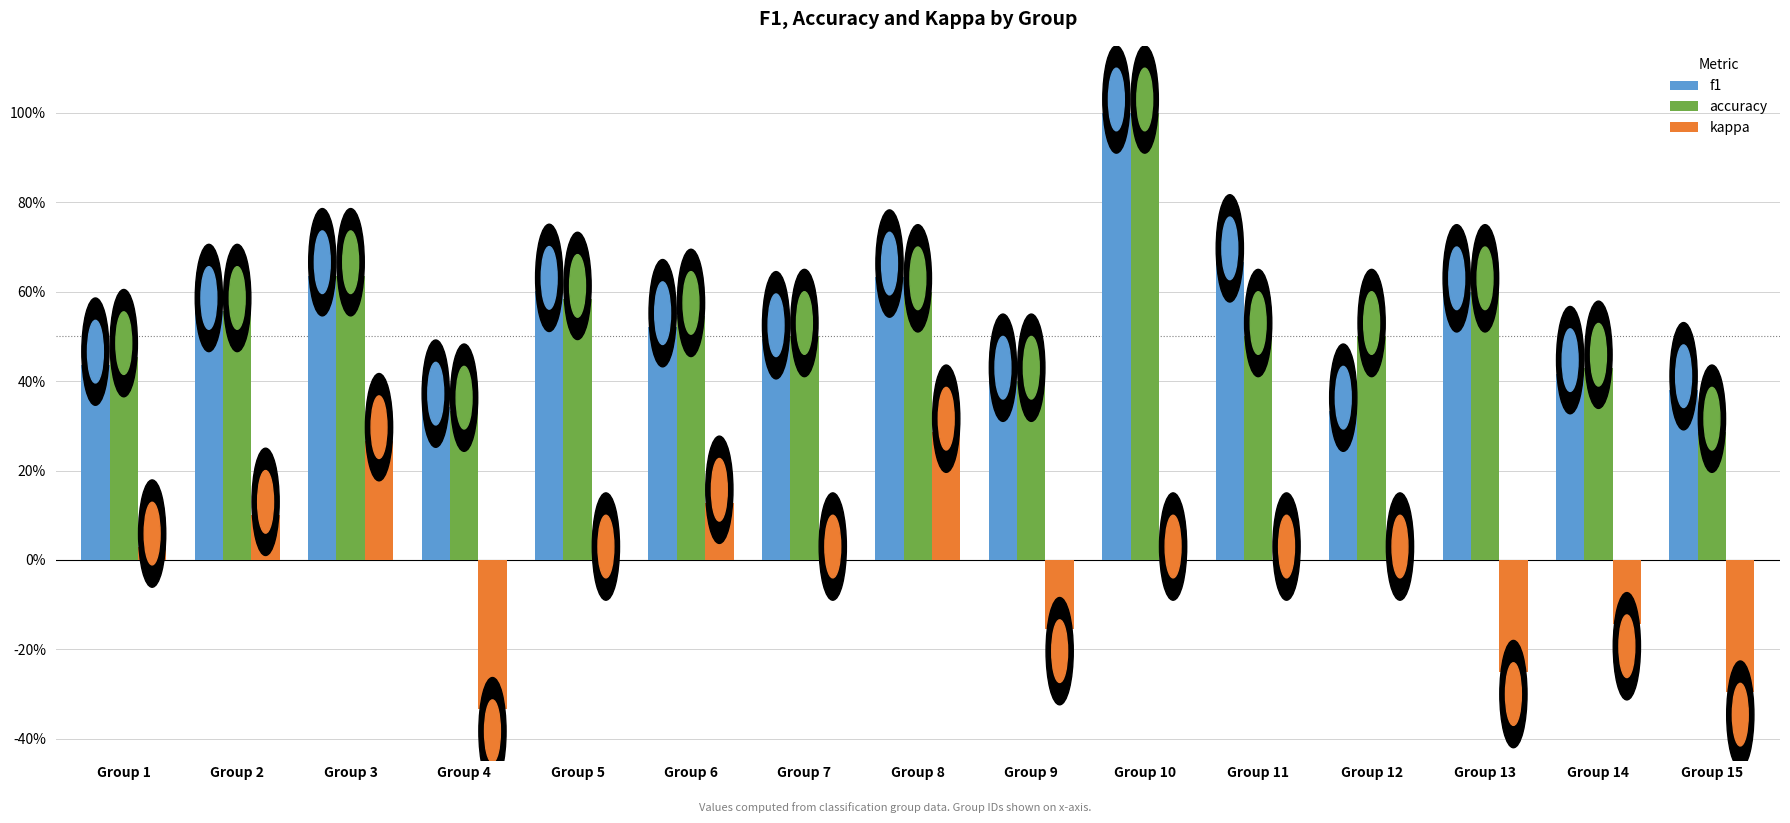

What is the value of the accuracy bar at the 12th from the left?

0.5